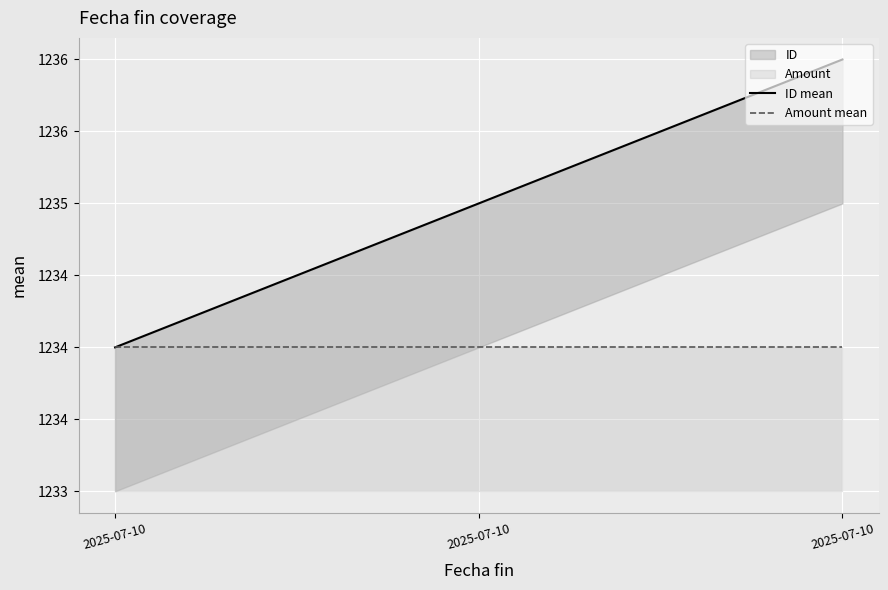

Rank the series by their maximum value, from lowest to highest.

Amount mean, ID mean